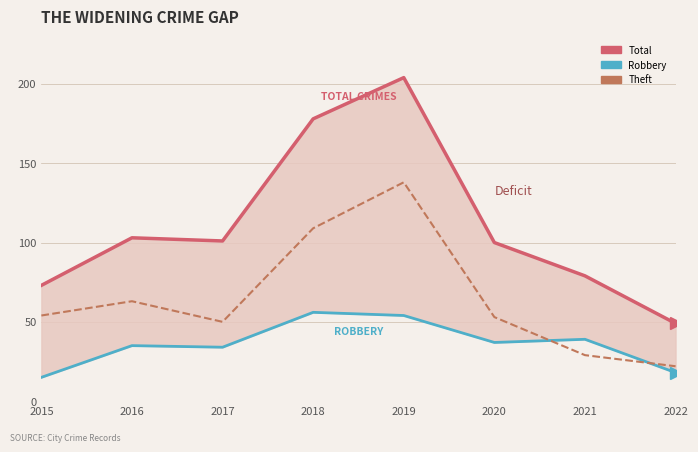

List the series in order of their peak value, lowest first.

Robbery, Theft, Total